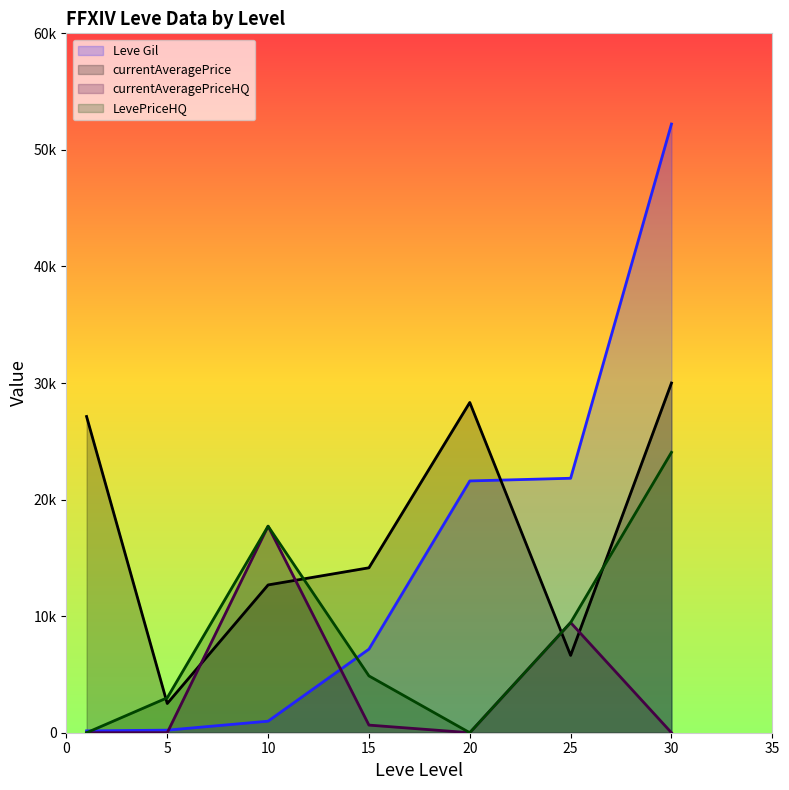

What are all the series names shown in the legend?

Leve Gil, currentAveragePrice, currentAveragePriceHQ, LevePriceHQ